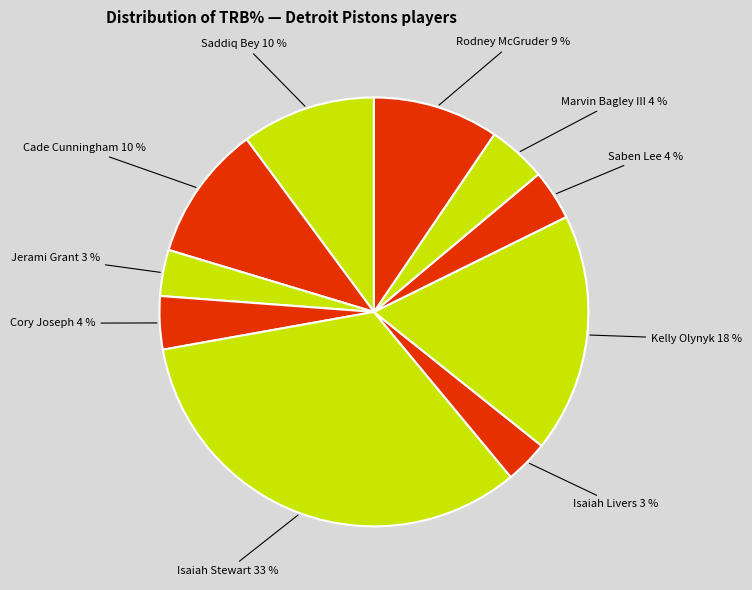

Is there a majority slice in this chart?

No